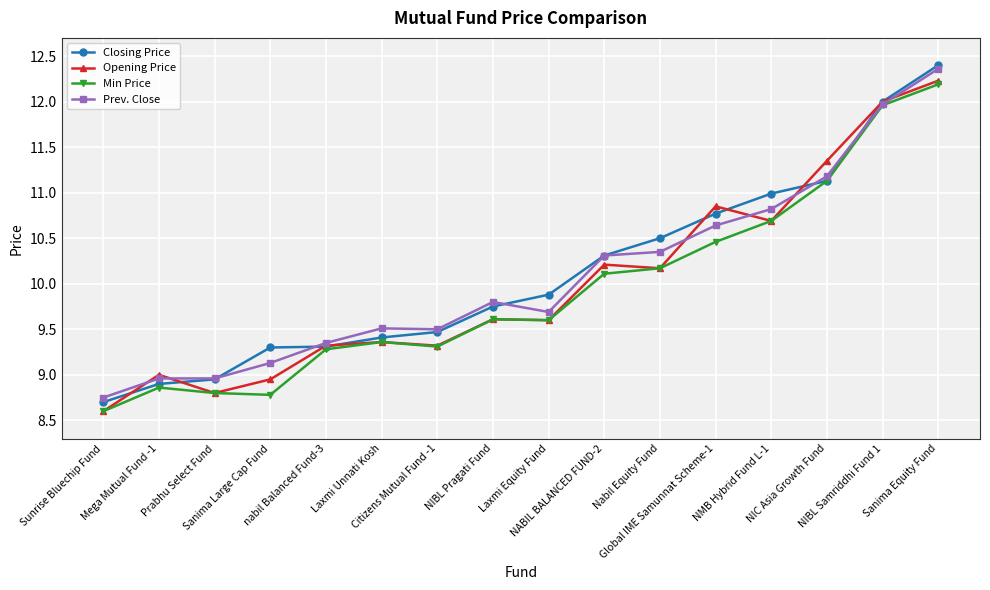

At which category is the sum across all series the highest?

Sanima Equity Fund